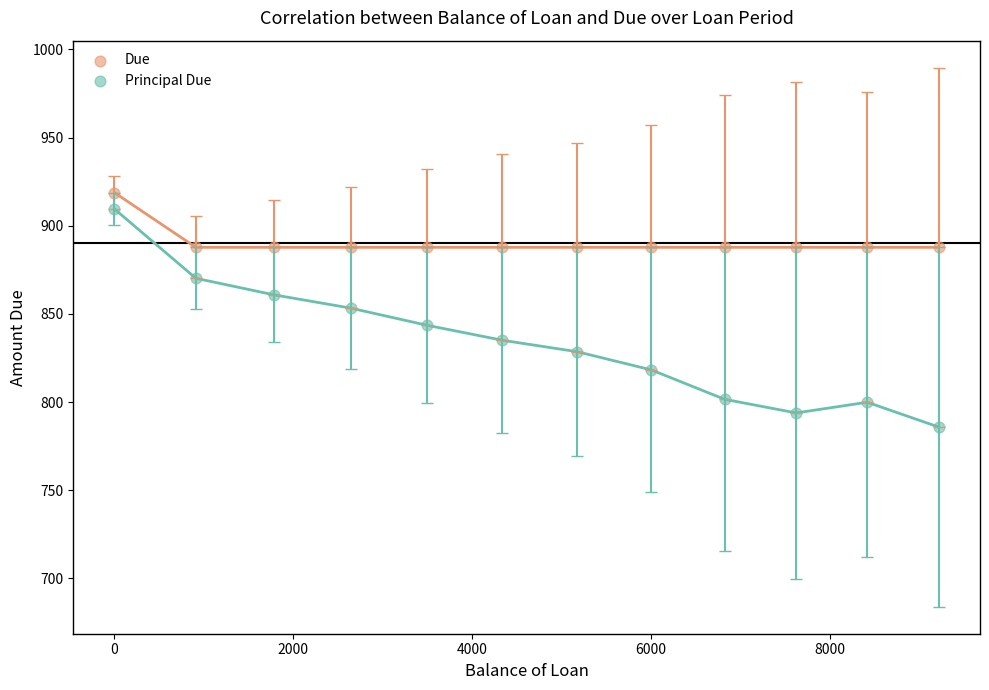

Across all data points, what is the range of X values (max minus min)?

9214.2